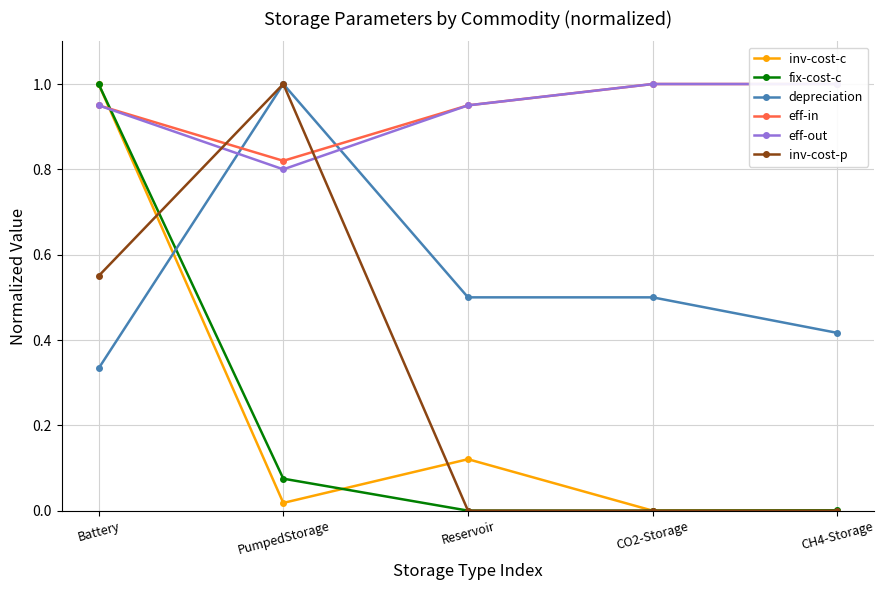

The inv-cost-p series shows -0.5 at CO2-Storage. True or false?

False